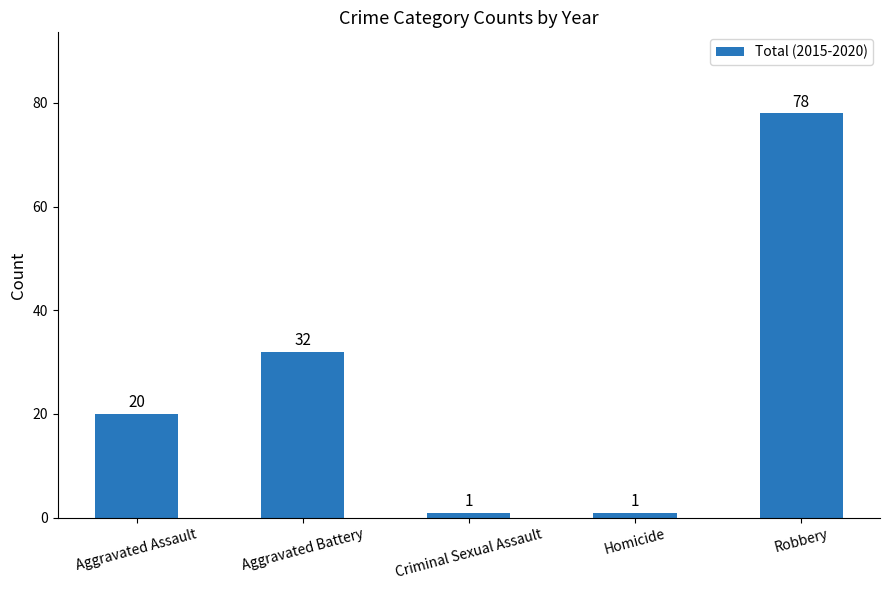

Are the bars horizontal?

No